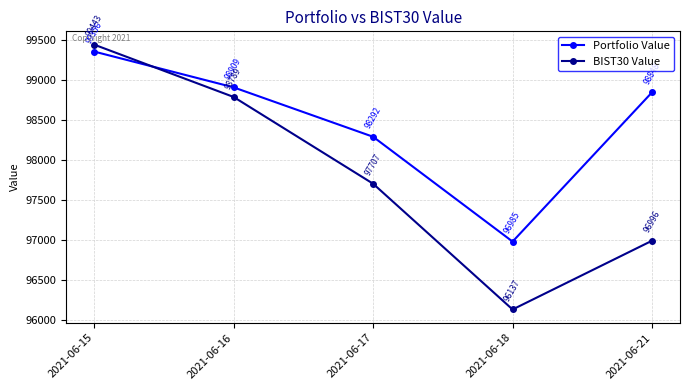

Between which two adjacent categories do BIST30 Value and Portfolio Value first intersect?

2021-06-15 and 2021-06-16